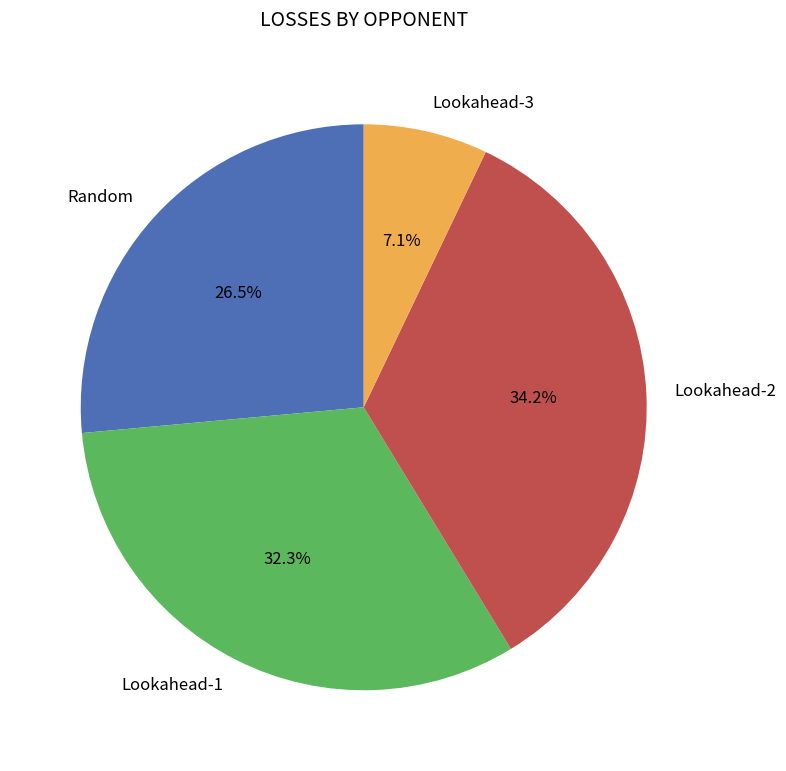

What percentage is the Lookahead-2 slice, to the nearest percent?

34%